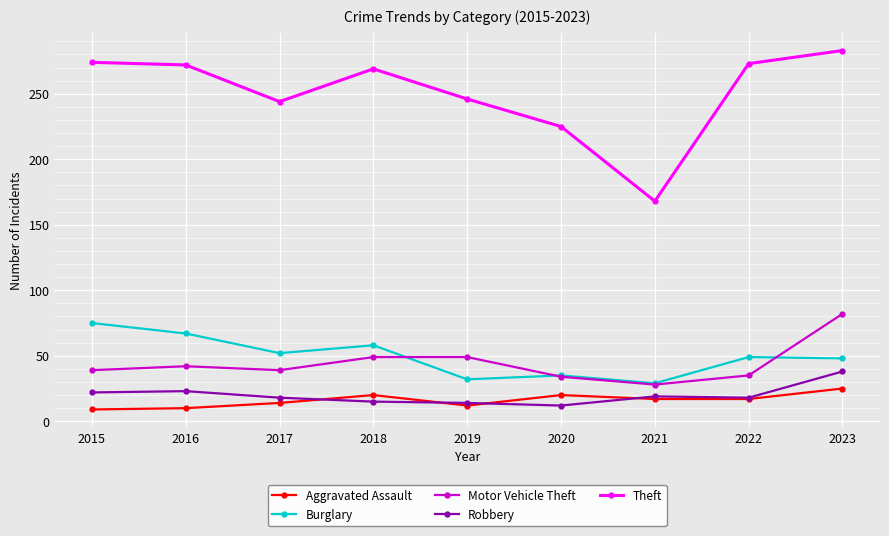

In Burglary, how many points are lower than both neighbors (excluding endpoints)?

3